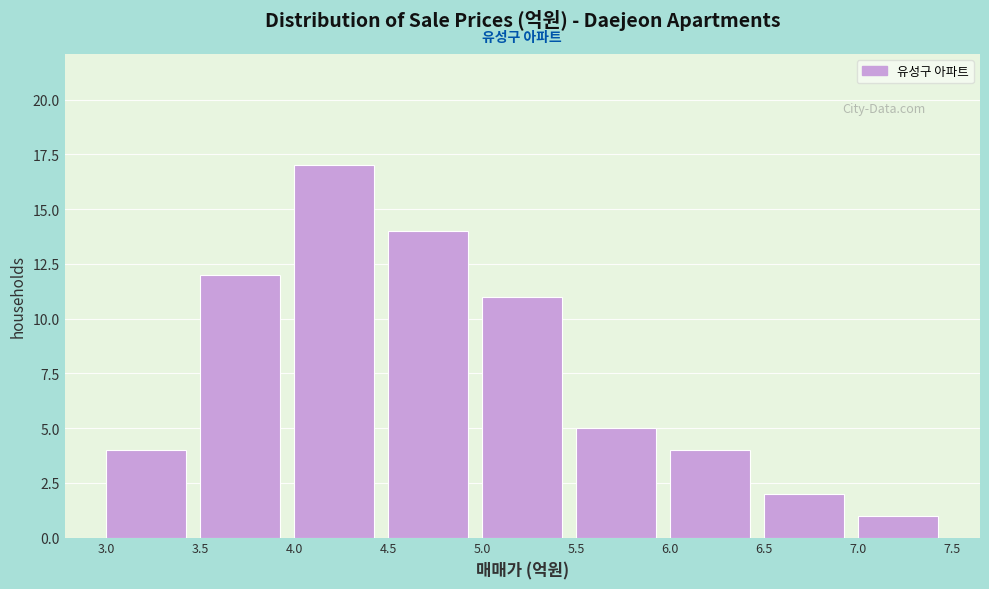

Reading left to right, list every bar in this chart as the range it spans on the x-axis followed by its height. The values are not printed on the chart, so give them approximately, as read against the axis.

3.0 to 3.5: 4
3.5 to 4.0: 12
4.0 to 4.5: 17
4.5 to 5.0: 14
5.0 to 5.5: 11
5.5 to 6.0: 5
6.0 to 6.5: 4
6.5 to 7.0: 2
7.0 to 7.5: 1